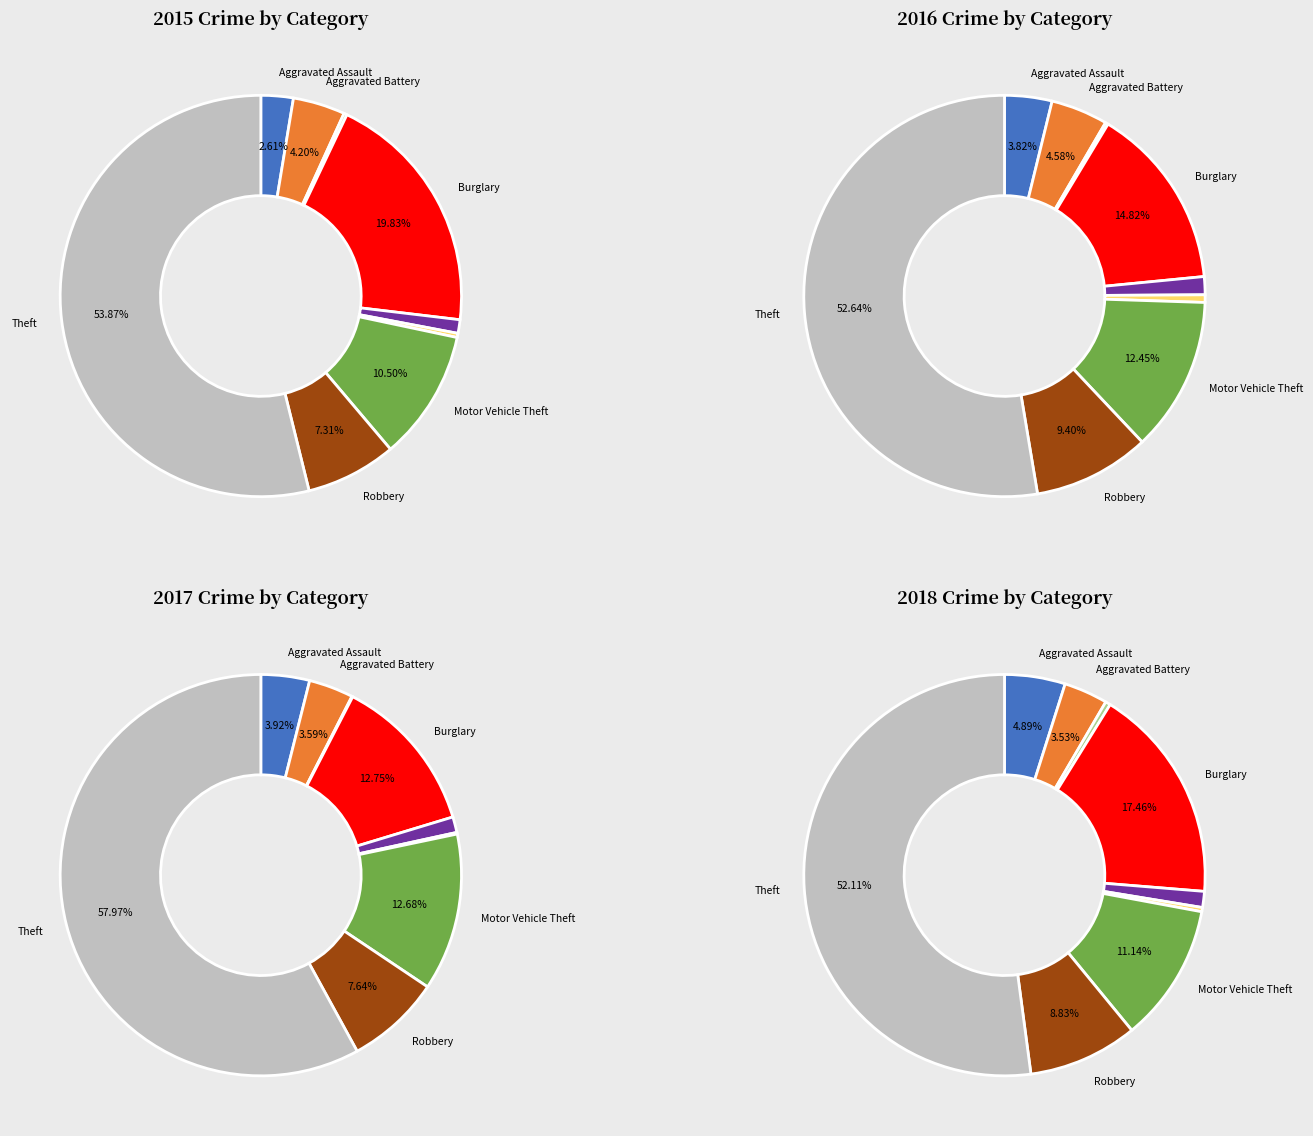

Is it true that Aggravated Battery is 1% of the pie?

False